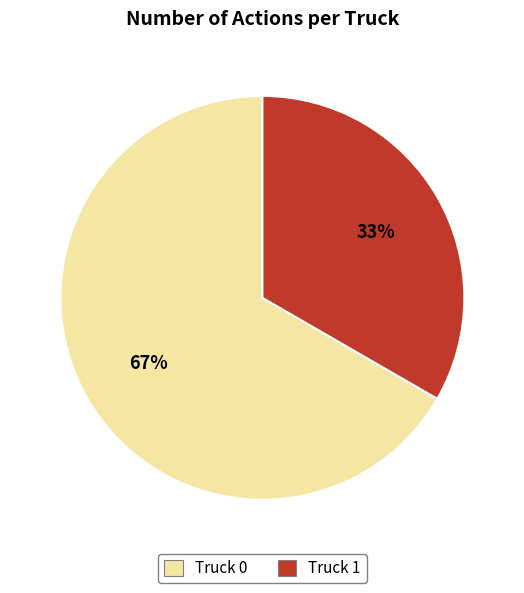

What is the largest slice in the pie chart?

Truck 0